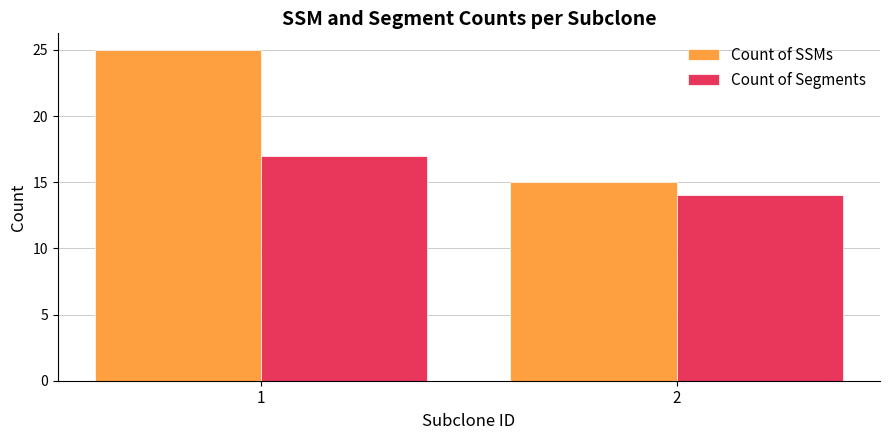

Reading left to right, extract all data points from this chart.

Count of SSMs: 1=25	2=15
Count of Segments: 1=17	2=14